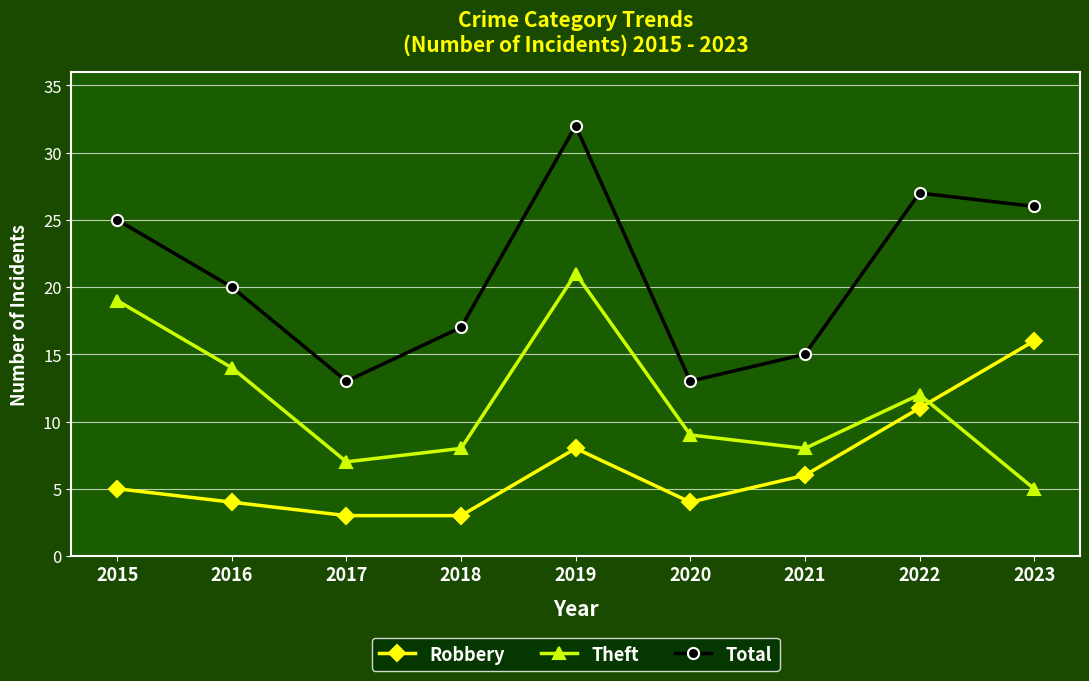

True or false: Robbery and Total cross at least once.

False